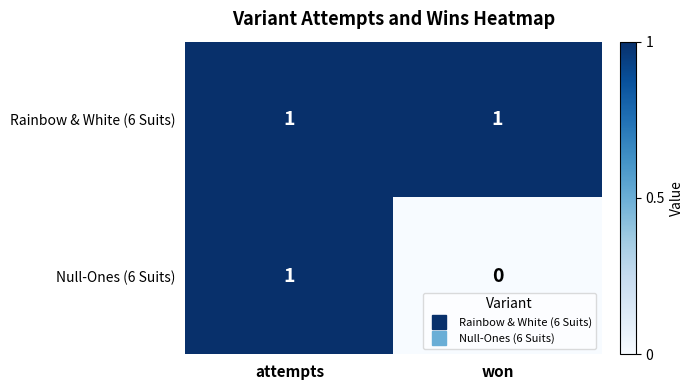

Reading left to right, transcribe all the data shown in this chart.

Rainbow & White (6 Suits): attempts=1	won=1
Null-Ones (6 Suits): attempts=1	won=0